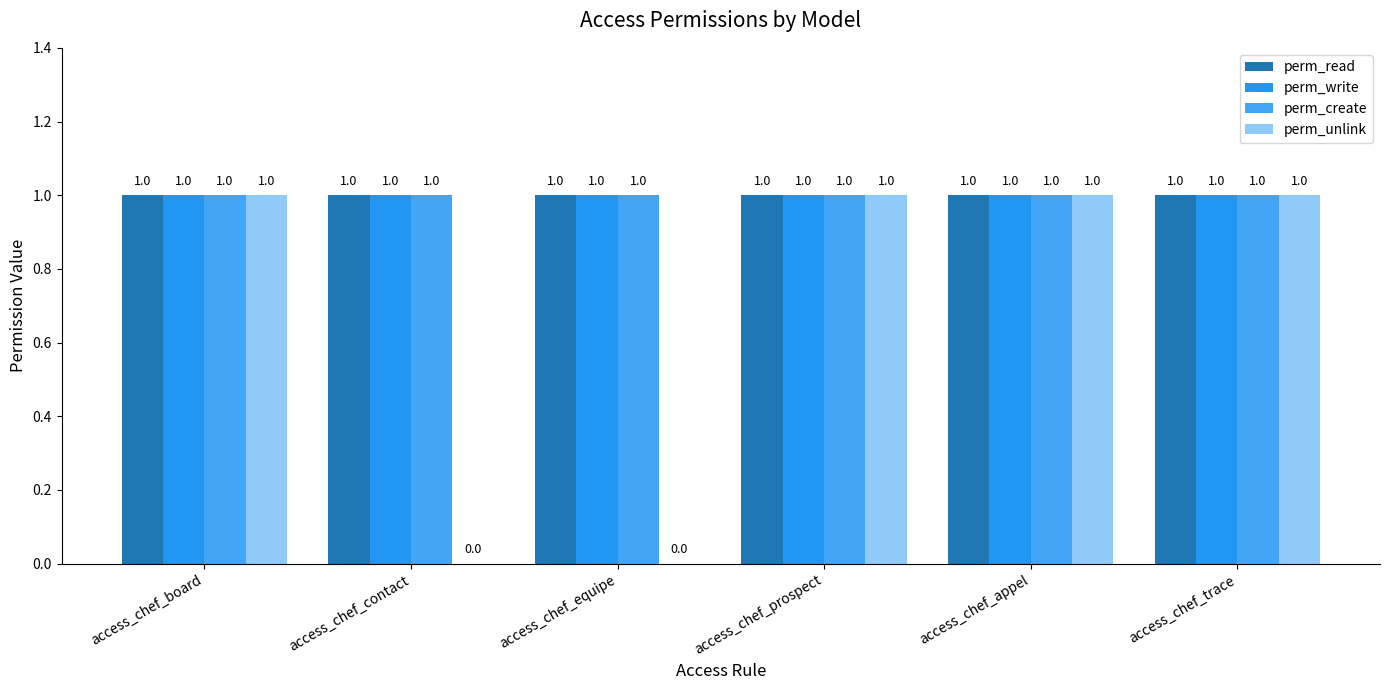

What position from the left is access_chef_board?

1